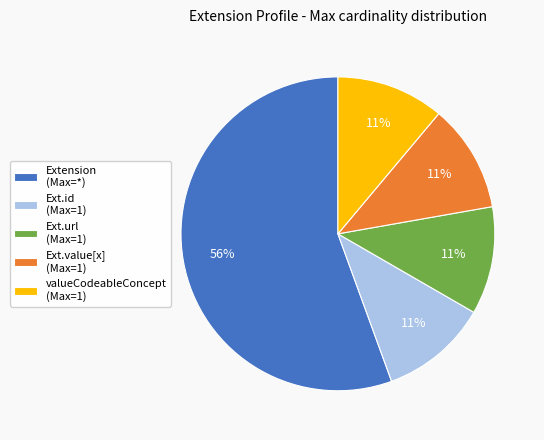

What is the largest slice in the pie chart?

Extension (Max=*)